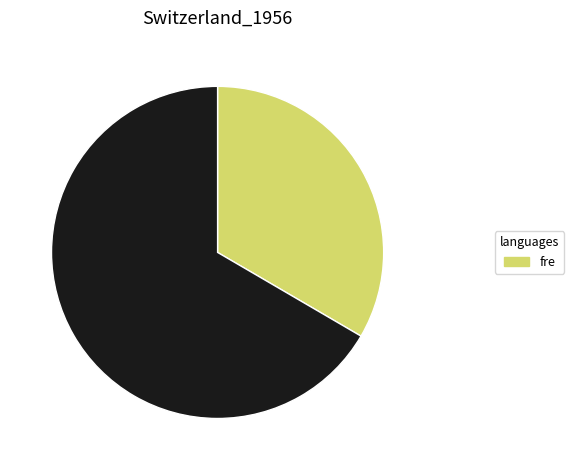

Is there any slice that represents more than half of the pie?

Yes